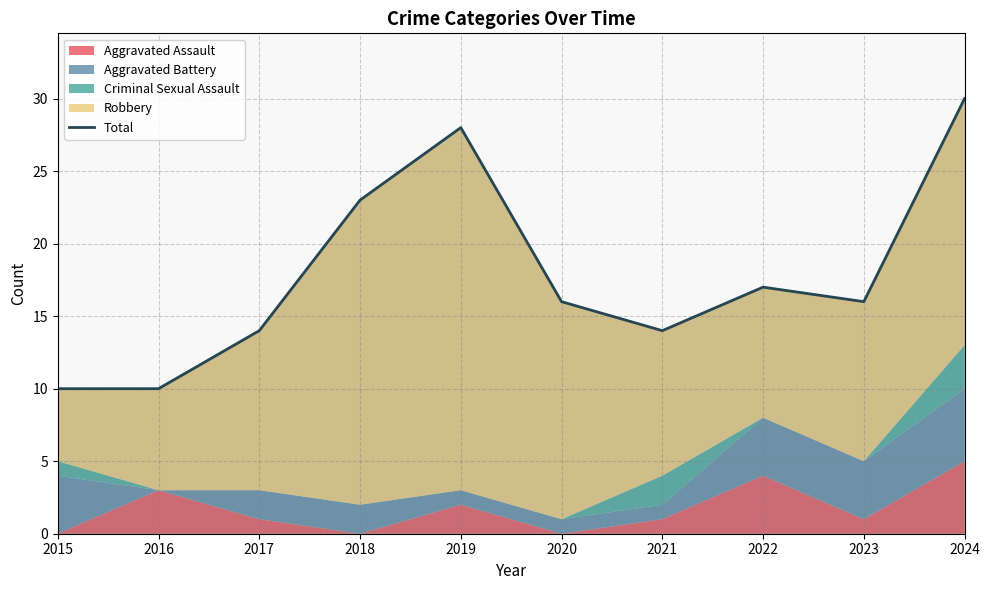

List the labels in order of value, largest first.

2024, 2019, 2018, 2022, 2020, 2023, 2017, 2021, 2015, 2016